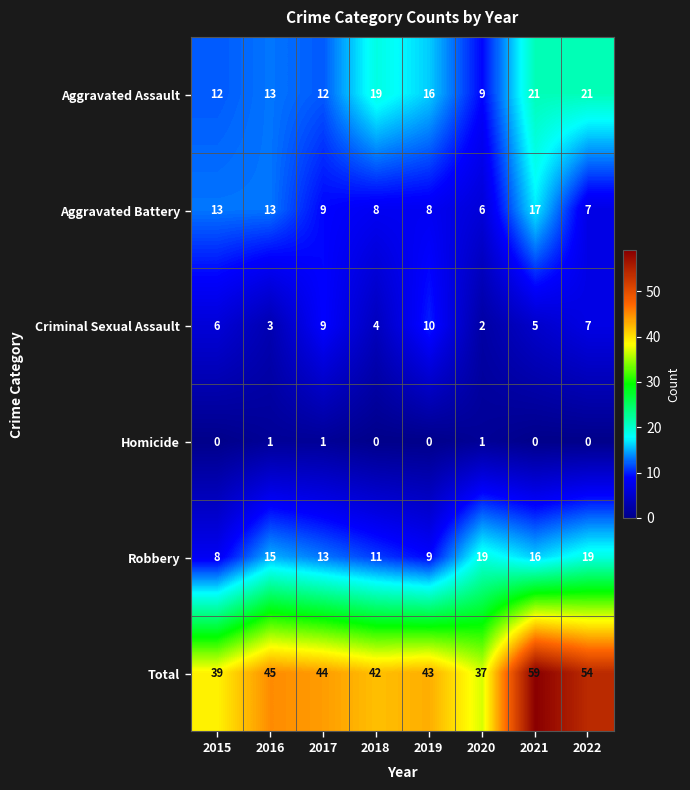

What is the sum of all Aggravated Assault values?

123